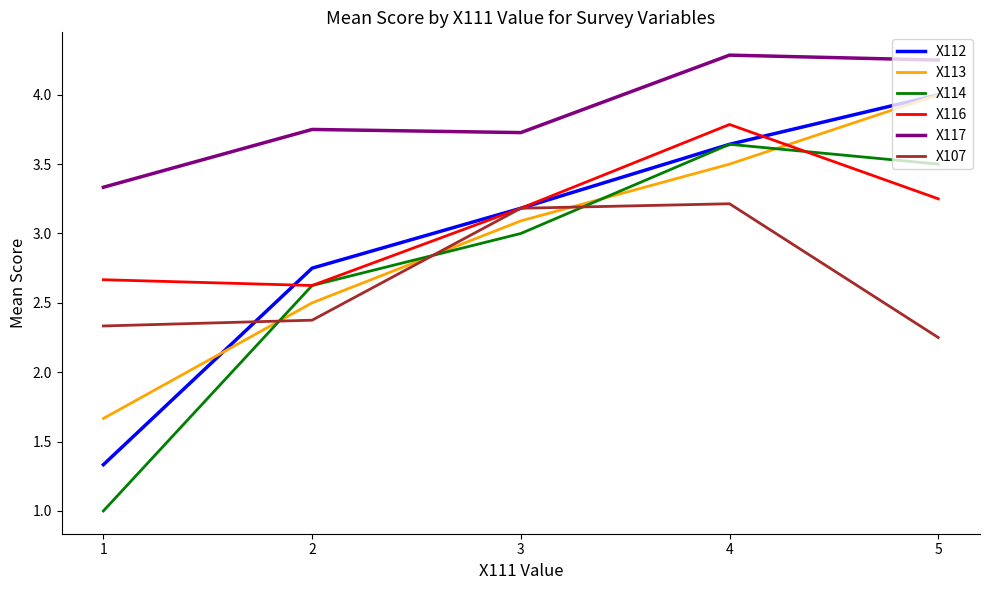

What are all the series names shown in the legend?

X112, X113, X114, X116, X117, X107